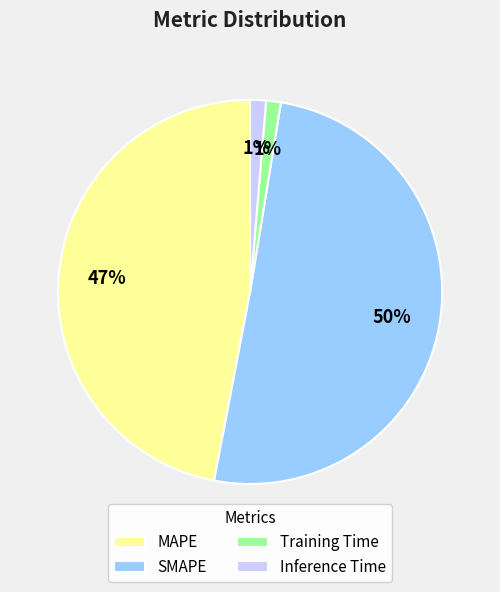

Is the sum of MAPE and SMAPE greater than half?

Yes